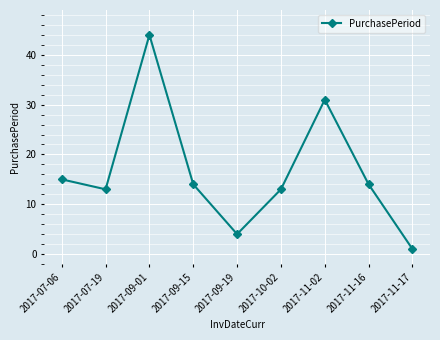

Which category has the highest value across all series?

2017-09-01